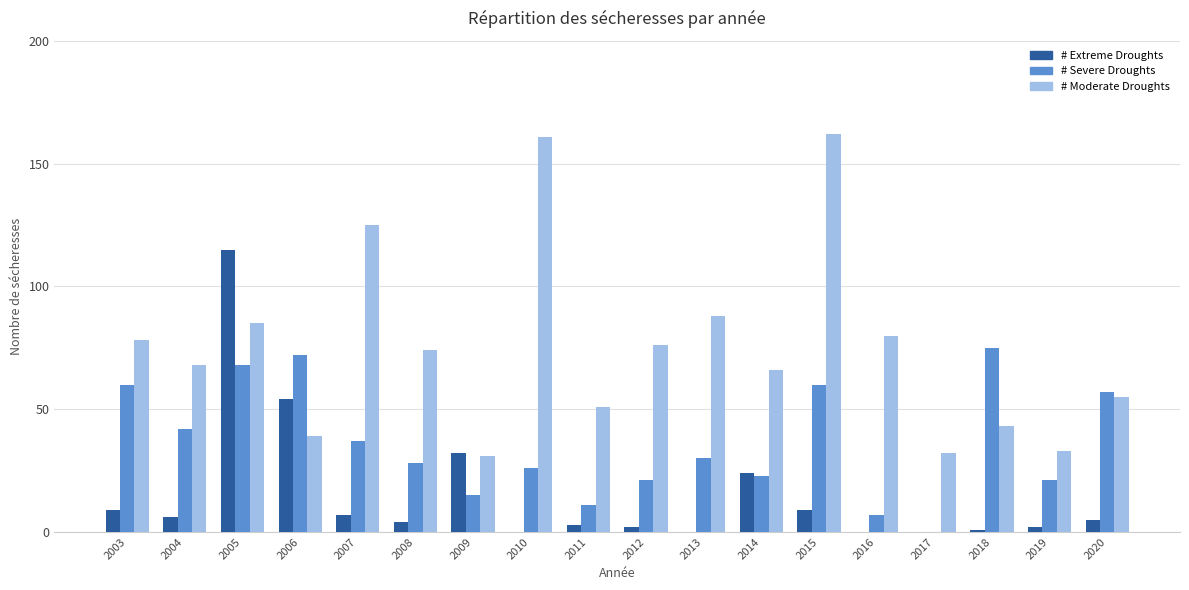

Which series changed the most between 2005 and 2007?

# Extreme Droughts